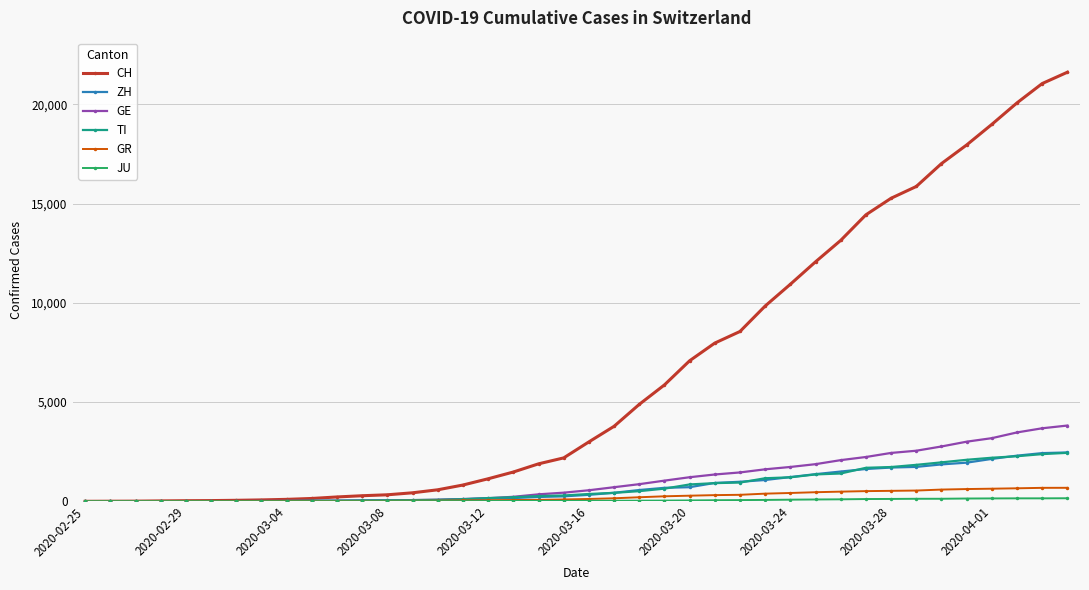

At how many categories does at least one series exceed 19406?

3